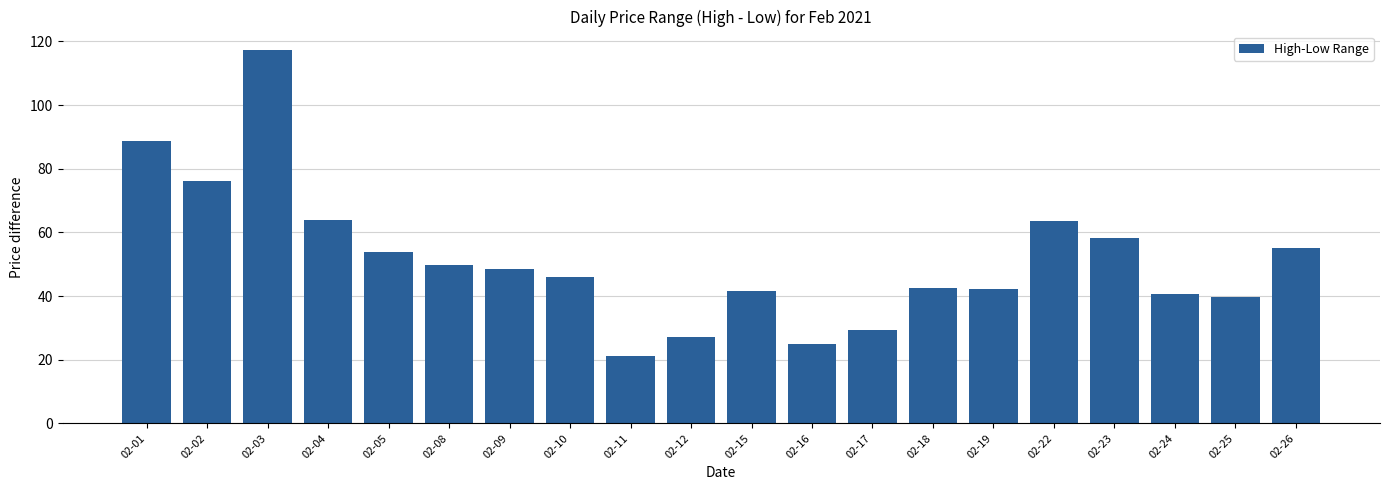

What is the value of the 14th bar from the left?

42.5